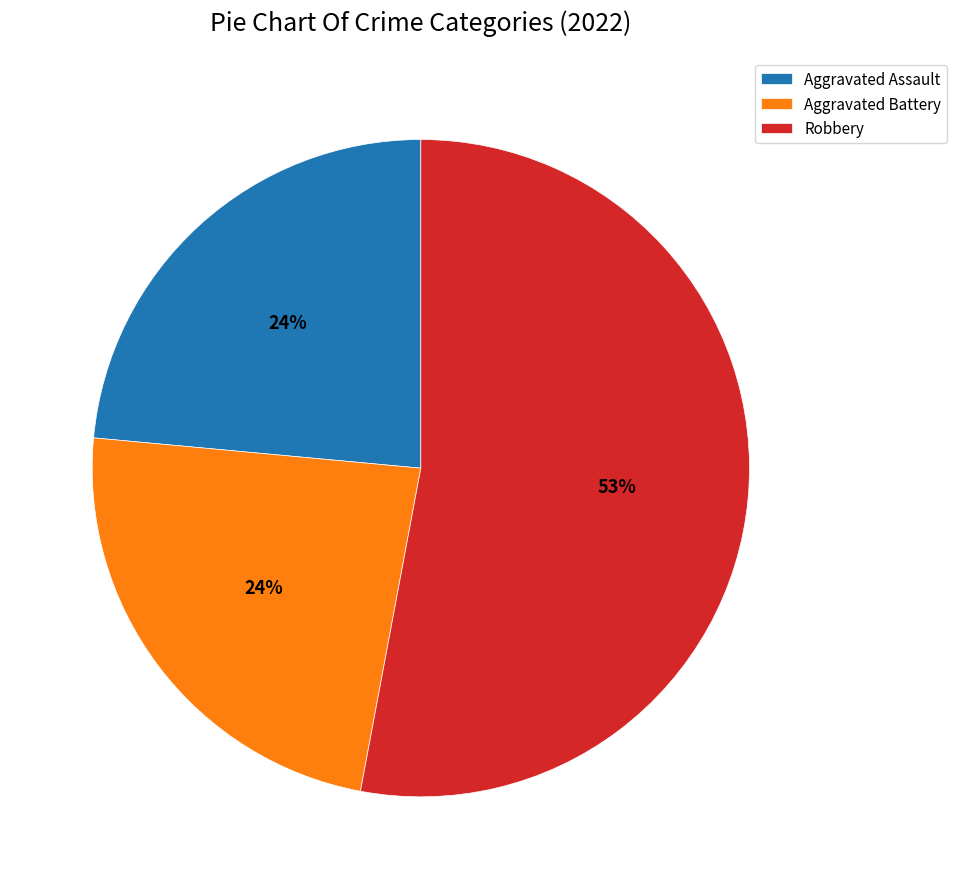

To the nearest percent, what is the combined percentage of Robbery and Aggravated Assault?

76%